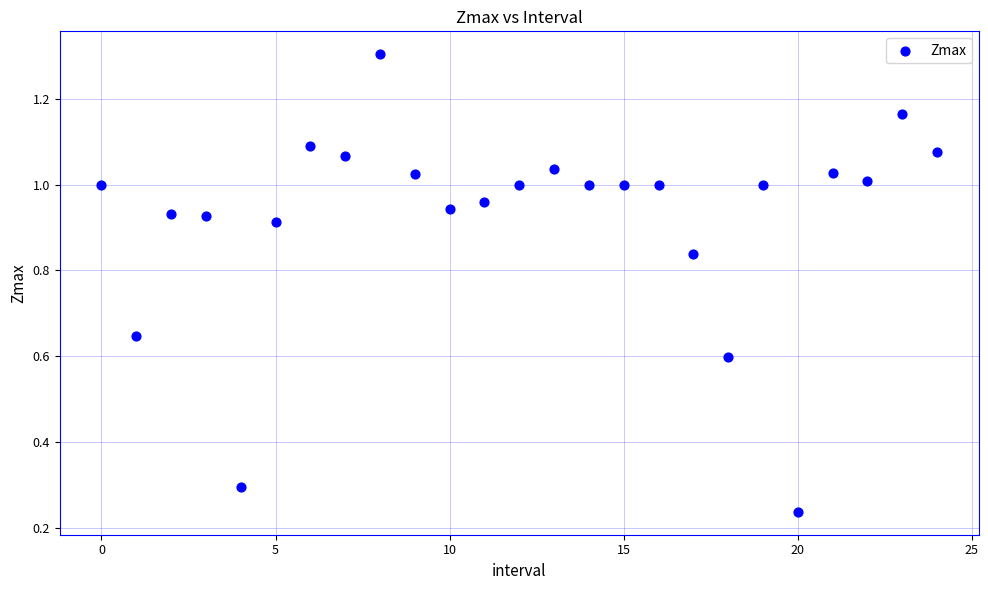

Count the number of points in this scatter plot.

25